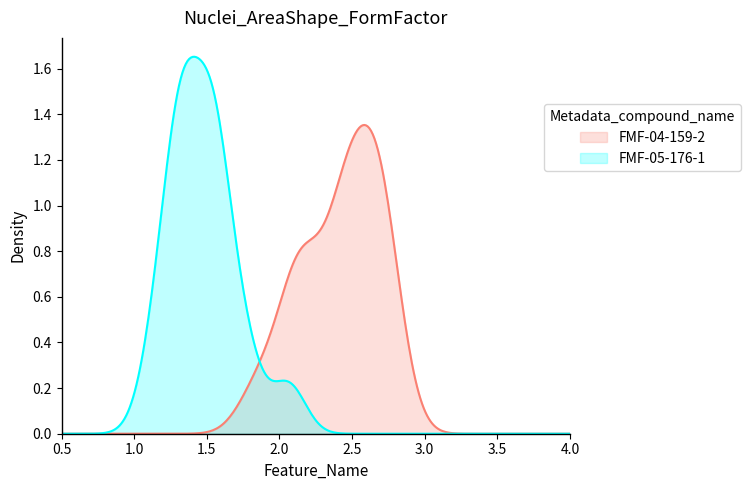

List the series in order of their peak value, highest first.

FMF-05-176-1, FMF-04-159-2